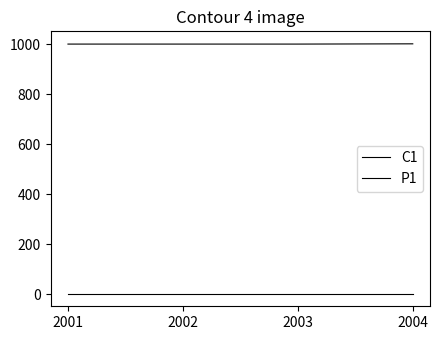

Between 2003 and 2002, which is larger?

2003